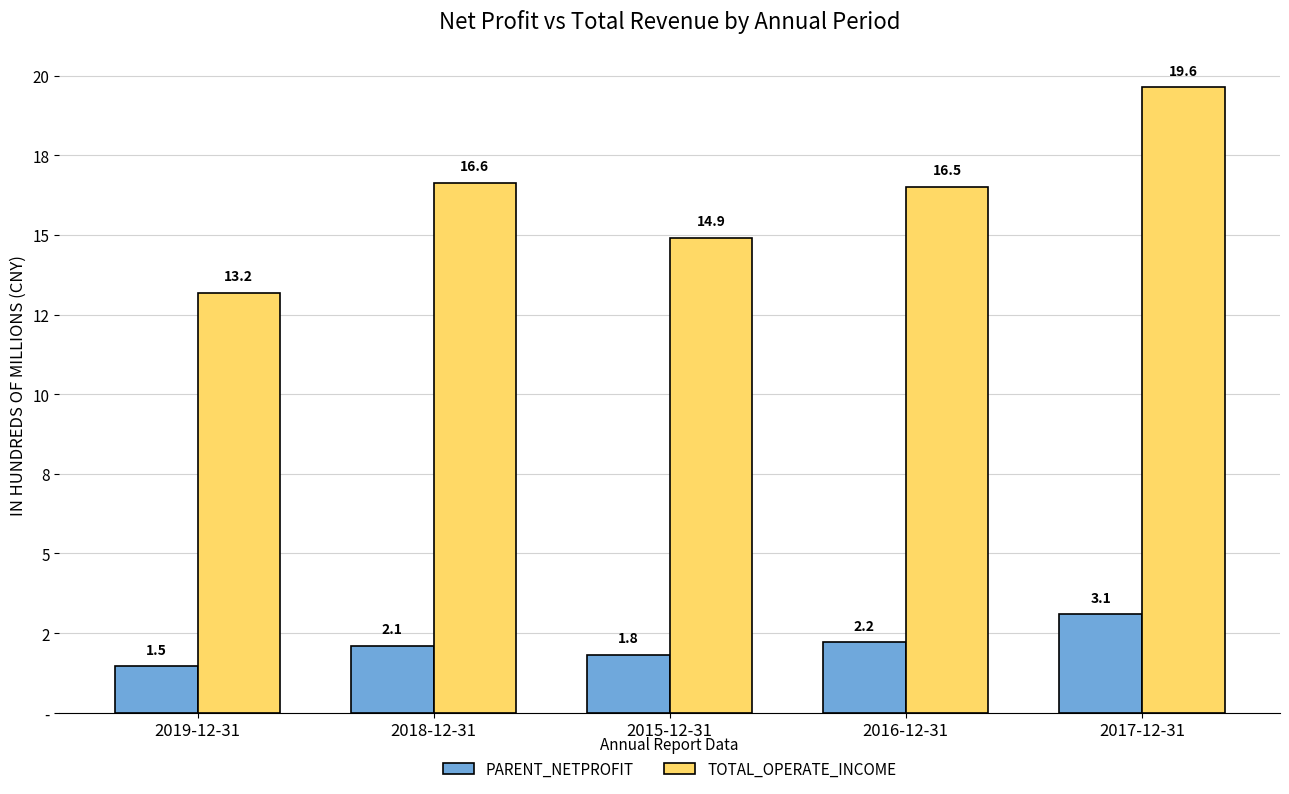

Which has a higher value, 2016-12-31 or 2019-12-31?

2016-12-31